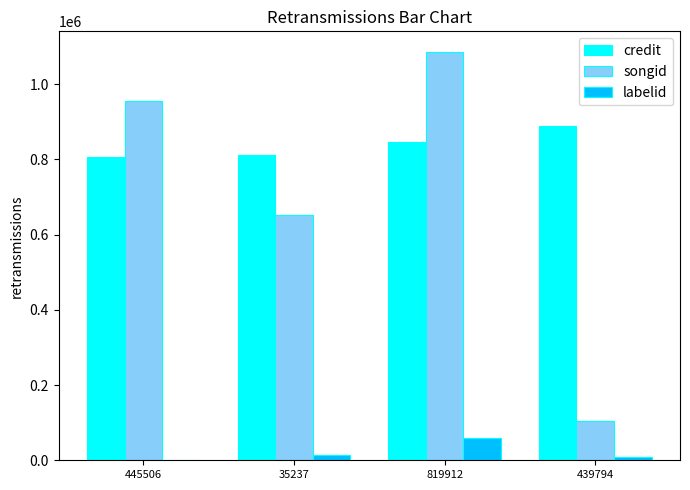

Where is songid nearest to the value 595016?

35237